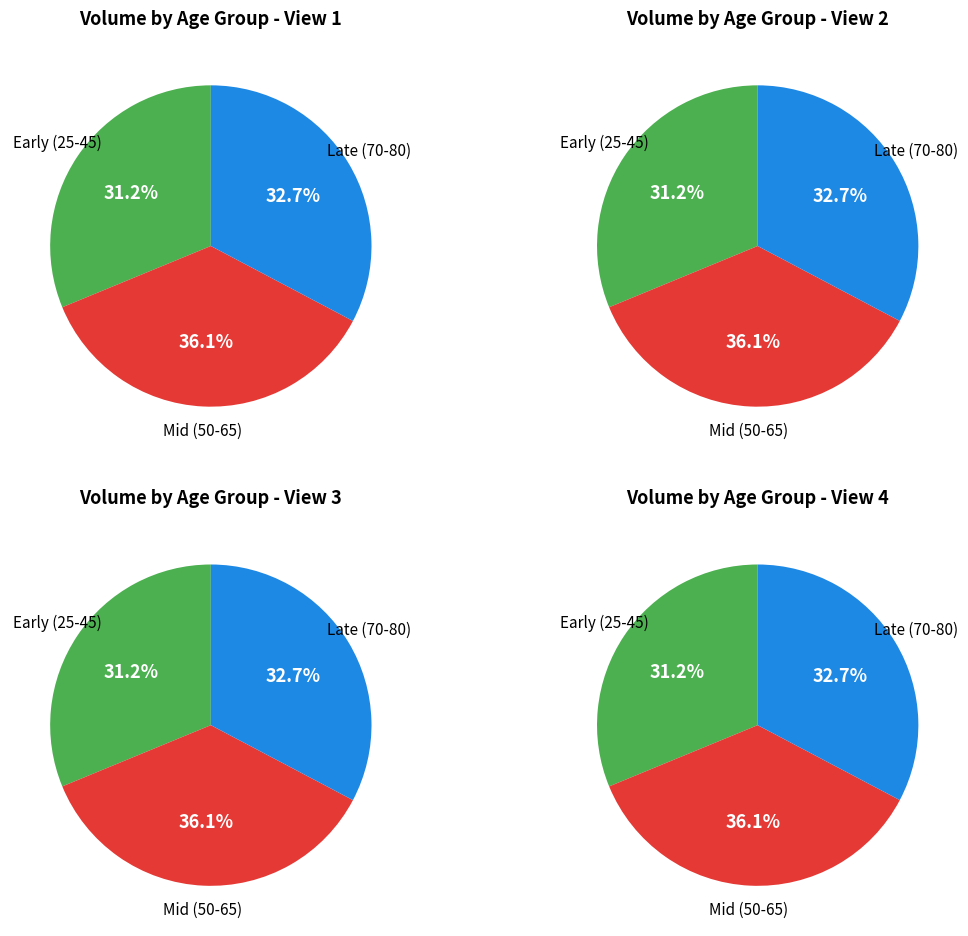

Is there any slice that represents more than half of the pie?

No